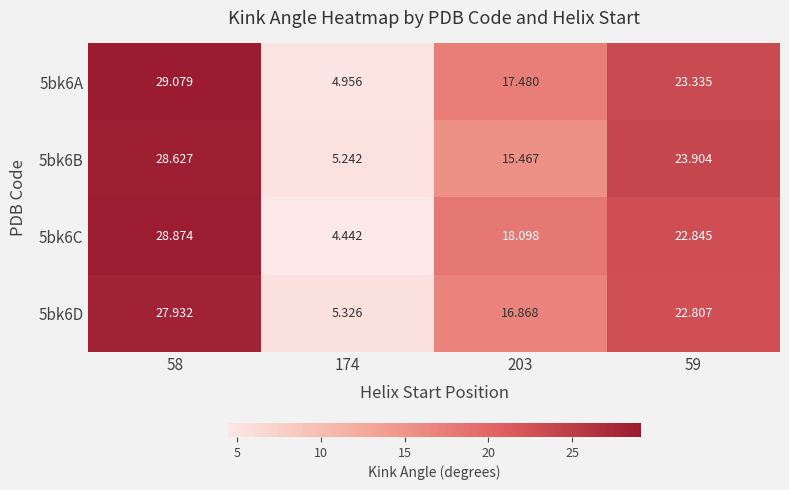

Is the value of 5bk6A at 174 greater than the value of 5bk6B at 203?

No